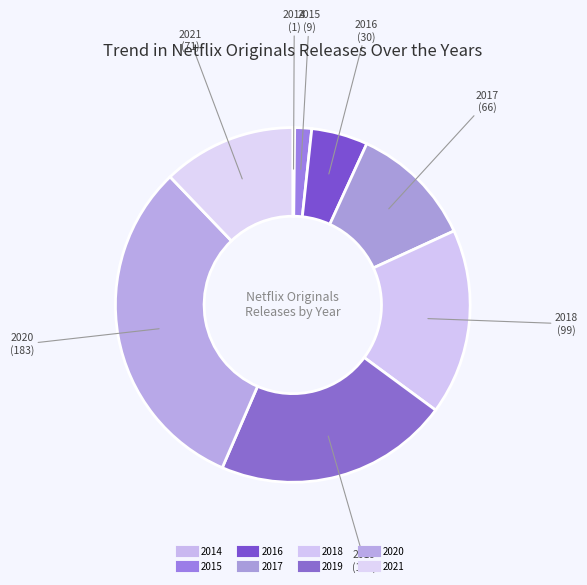

Rank the categories by value from lowest to highest.

2014, 2015, 2016, 2017, 2021, 2018, 2019, 2020